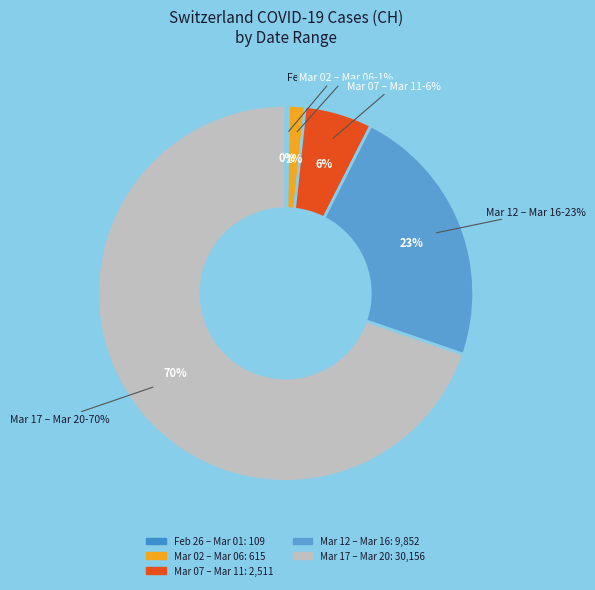

Is it true that 2020-03-13 is 3% of the pie?

False